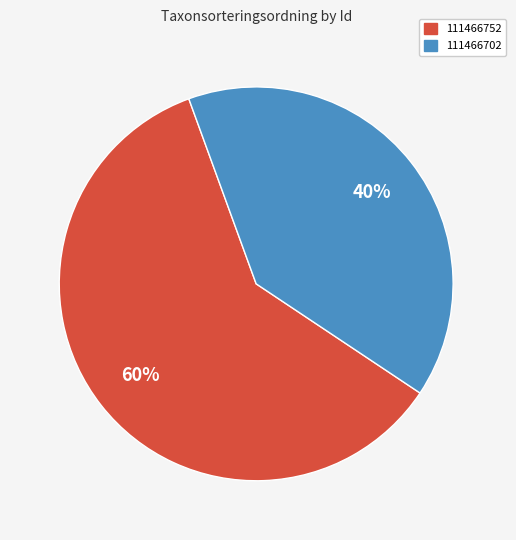

Is the sum of 111466702 and 111466752 greater than half?

Yes